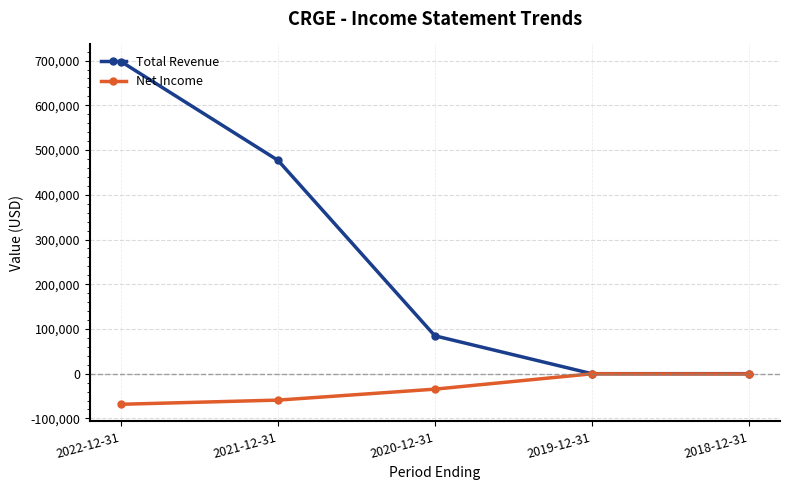

The value of Total Revenue at 2021-12-31 is 744182. True or false?

False